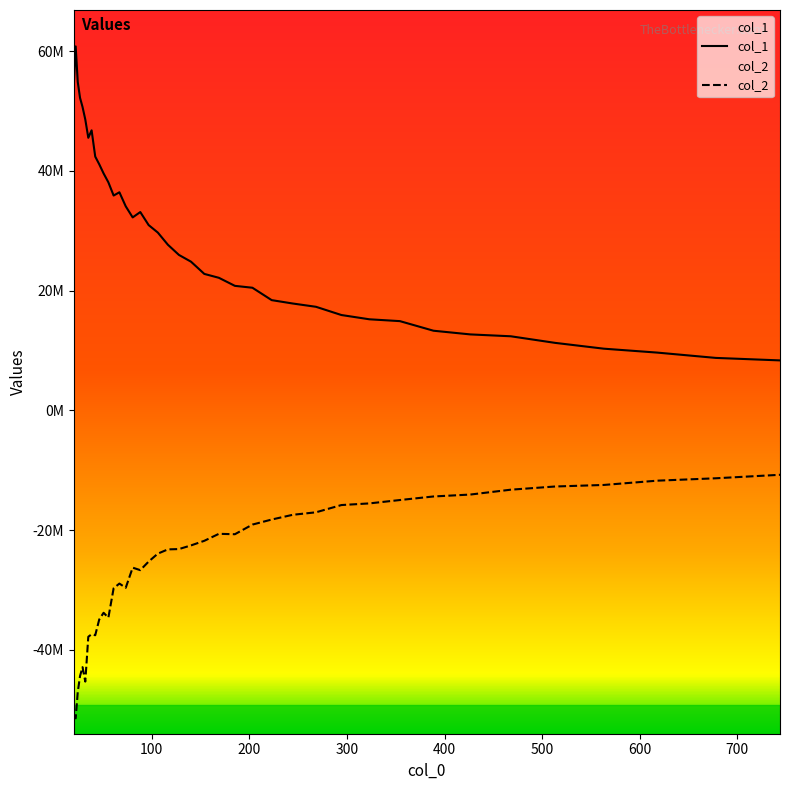

At how many categories does at least one series exceed -3375121?

40